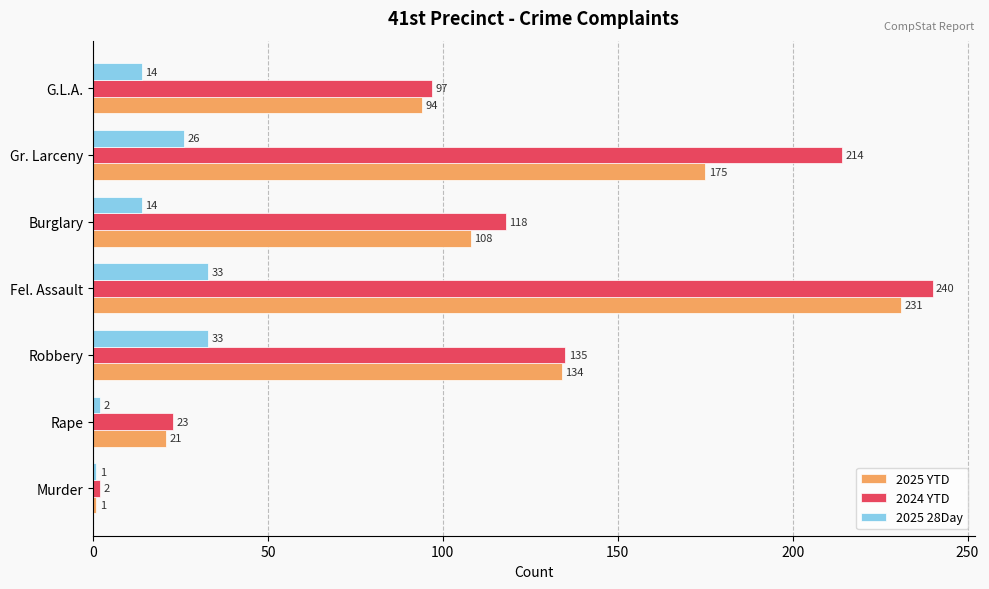

The 2025 YTD series shows 94 at G.L.A.. True or false?

True